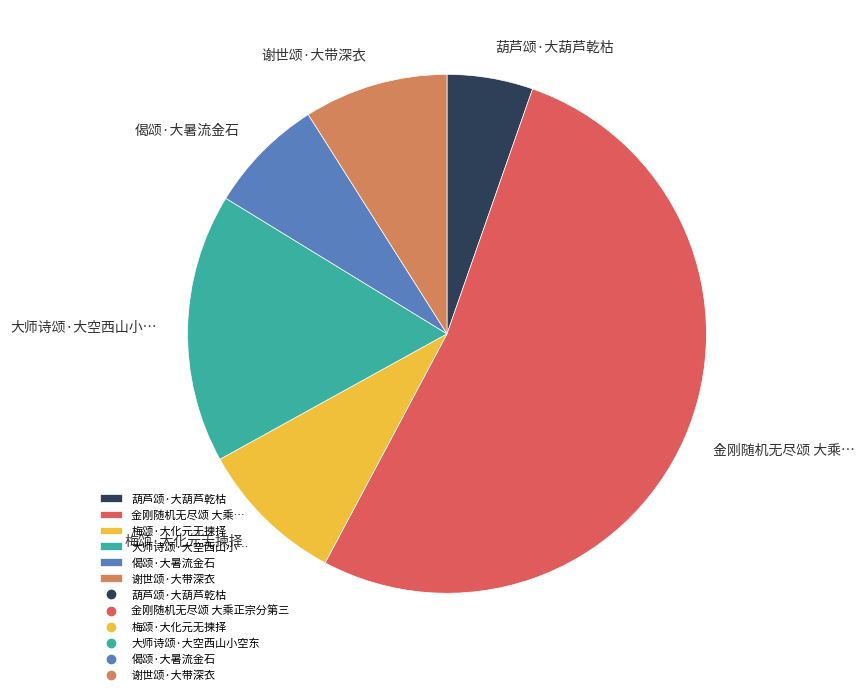

How many segments does this pie chart have?

6